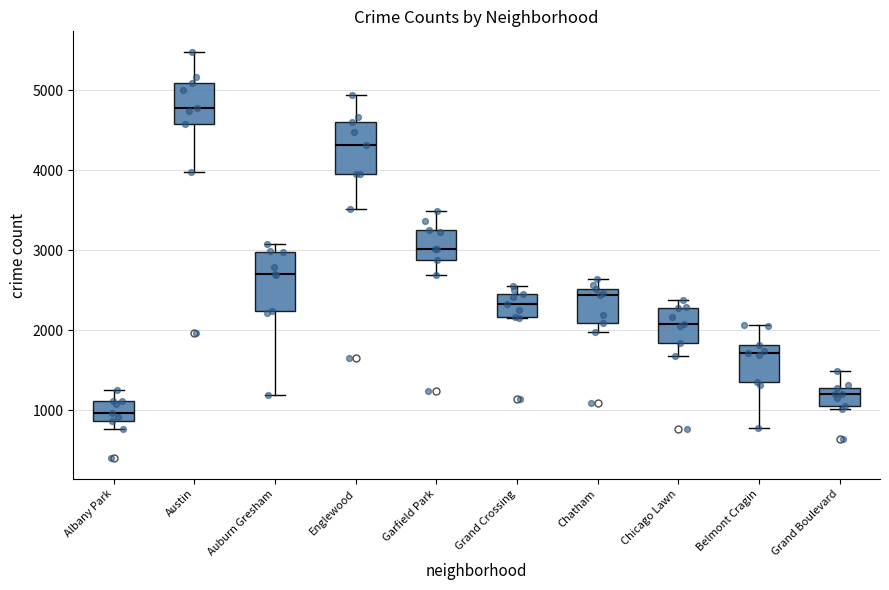

Reading left to right, transcribe this box plot: for each box, give where its median line is, the range the box spans, and where its two whiskers end, as read against the y-axis. The values are not printed on the chart, so give them approximately, as read against the axis.

Albany Park: median 1000, box 900 to 1100, whiskers 800 to 1300
Austin: median 4800, box 4600 to 5100, whiskers 4000 to 5500
Auburn Gresham: median 2700, box 2200 to 3000, whiskers 1200 to 3100
Englewood: median 4300, box 4000 to 4600, whiskers 3500 to 4900
Garfield Park: median 3000, box 2900 to 3300, whiskers 2700 to 3500
Grand Crossing: median 2300, box 2200 to 2500, whiskers 2200 to 2500 (just above the box's upper edge)
Chatham: median 2400, box 2100 to 2500, whiskers 2000 to 2600
Chicago Lawn: median 2100, box 1800 to 2300, whiskers 1700 to 2400
Belmont Cragin: median 1700, box 1400 to 1800, whiskers 800 to 2100
Grand Boulevard: median 1200, box 1100 to 1300, whiskers 1000 to 1500